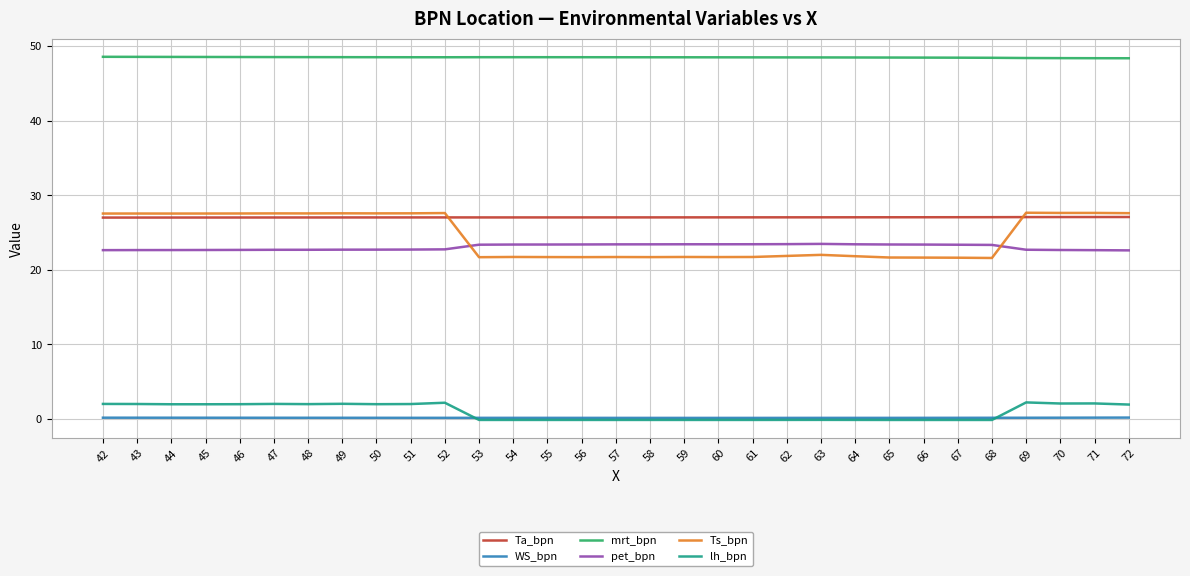

What is the highest value of the WS_bpn series?

0.2